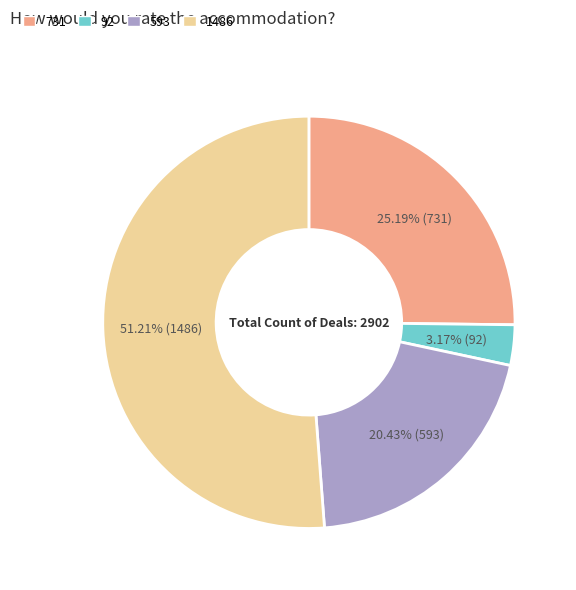

Does any single category account for the majority?

Yes